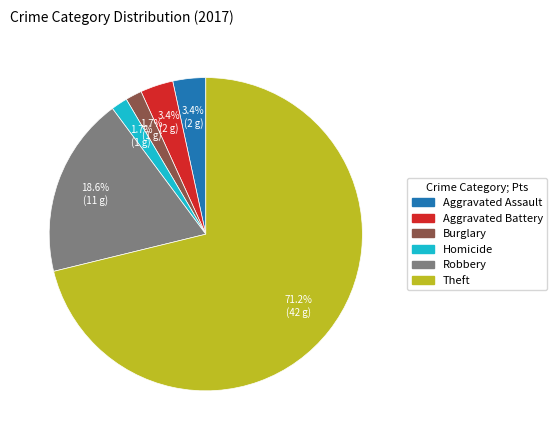

To the nearest percent, what is the average slice percentage?

17%